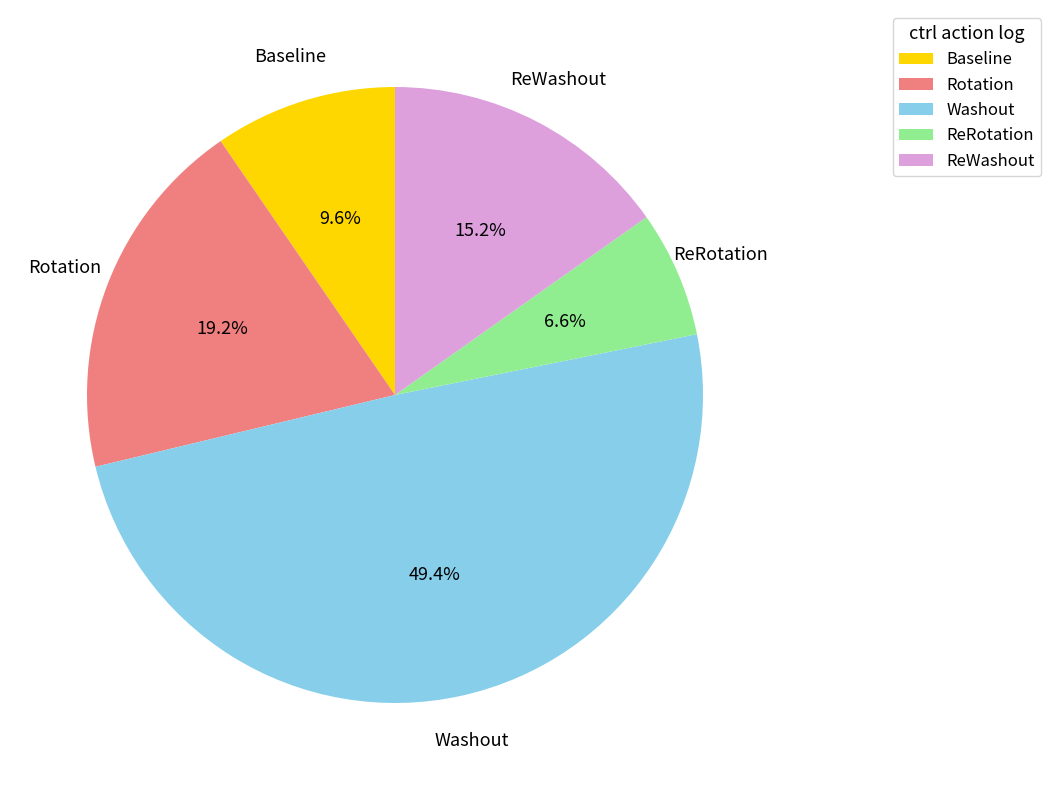

Which slice is the largest?

Washout